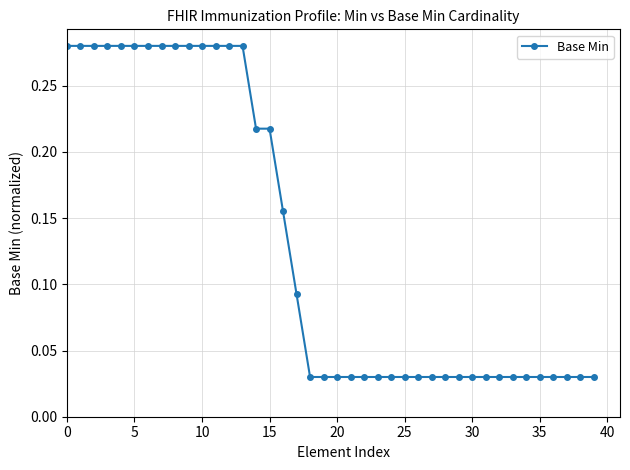

How many values are between 0 and 1?

40